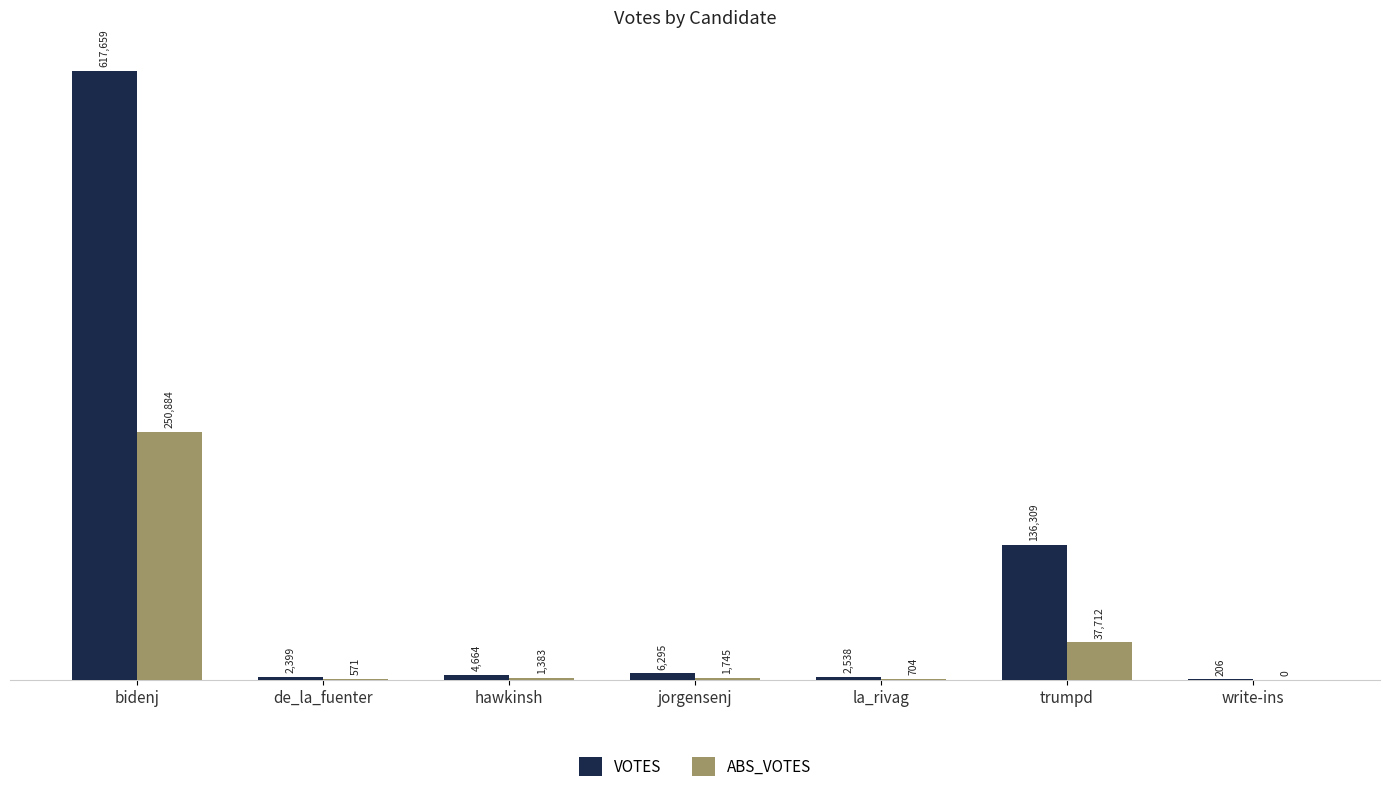

The ABS_VOTES series shows 571 at de_la_fuenter. True or false?

True